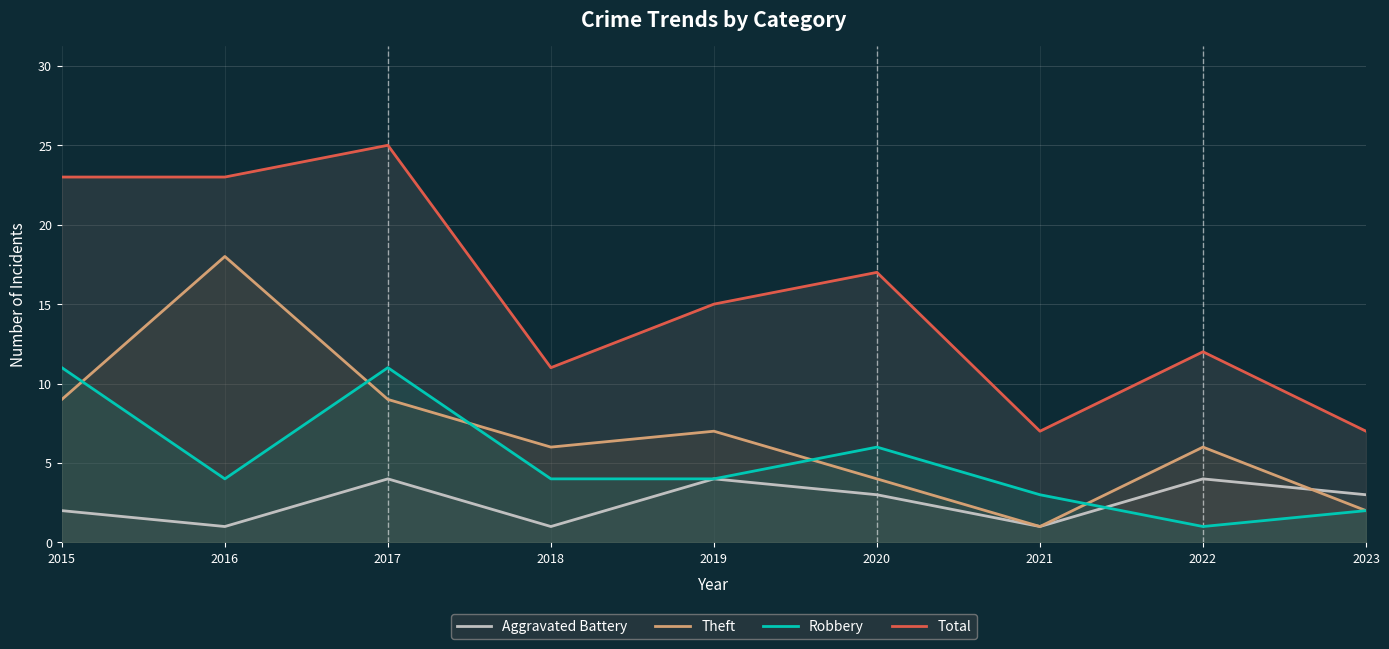

Between which two adjacent categories do Theft and Robbery first intersect?

2015 and 2016